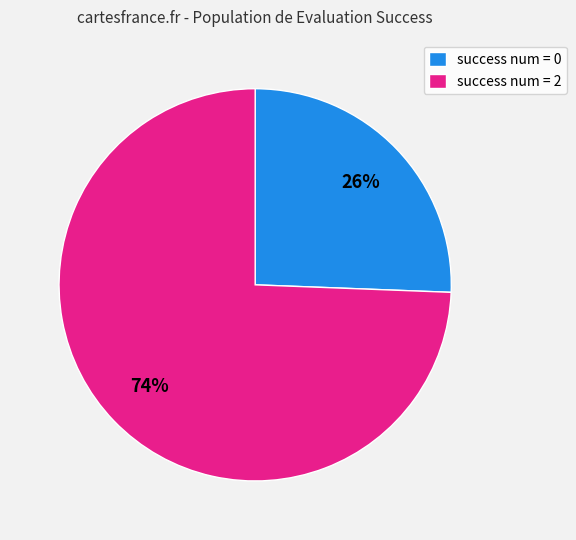

Which has a higher value, success num = 2 or success num = 0?

success num = 2